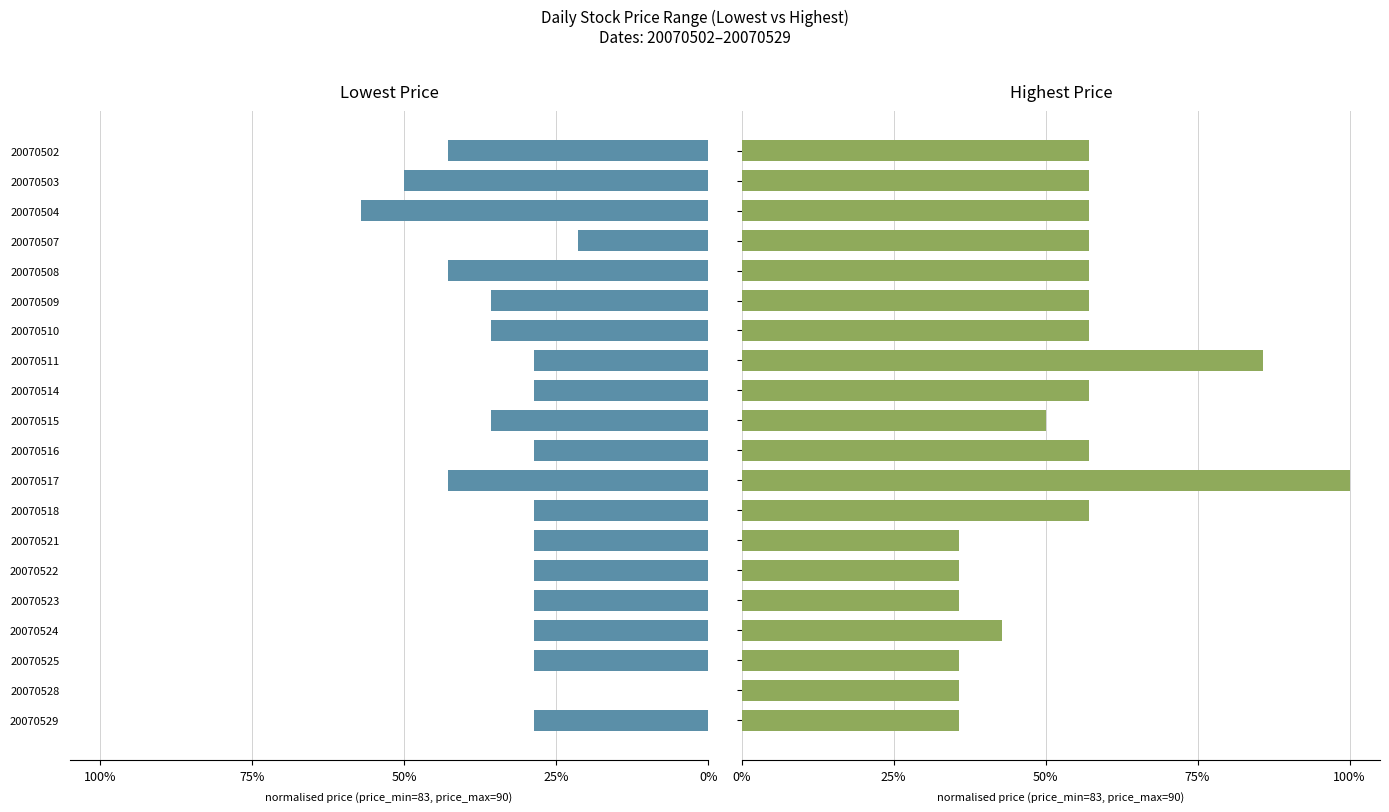

The value of Lowest Price at 20070529 is 0.2. True or false?

False